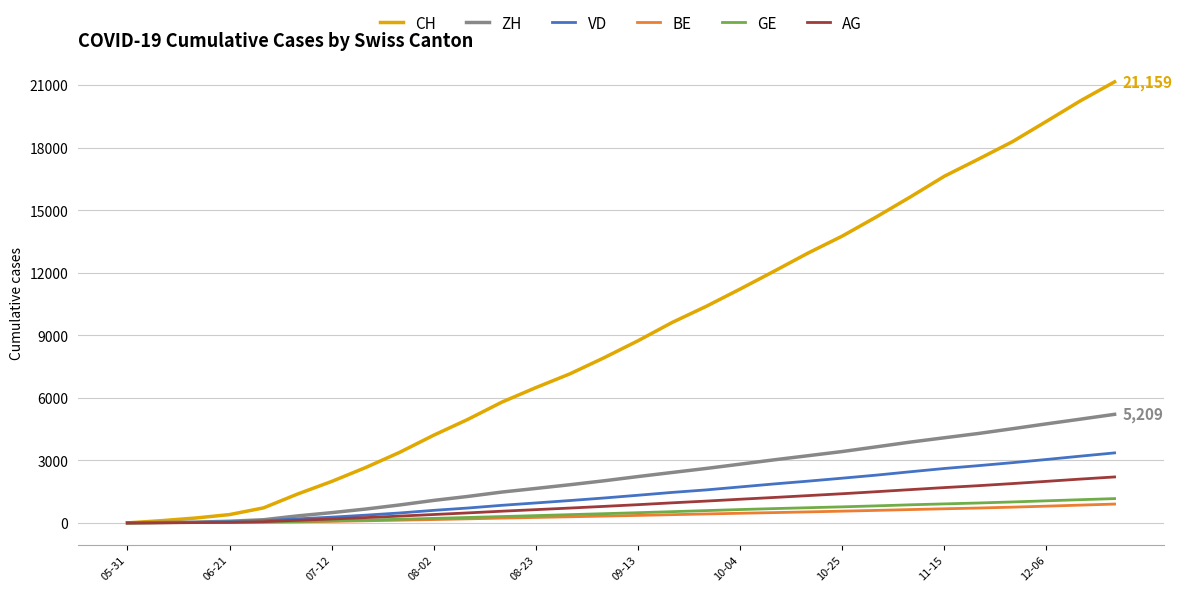

How many lines are shown in the chart?

6